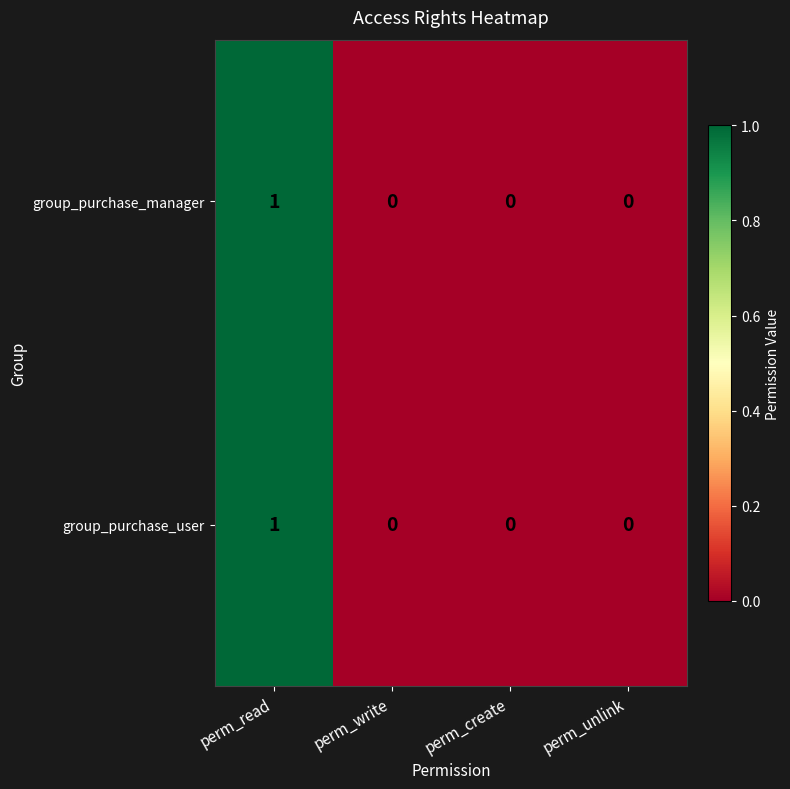

Is it true that group_purchase_manager equals 0 at perm_create?

True